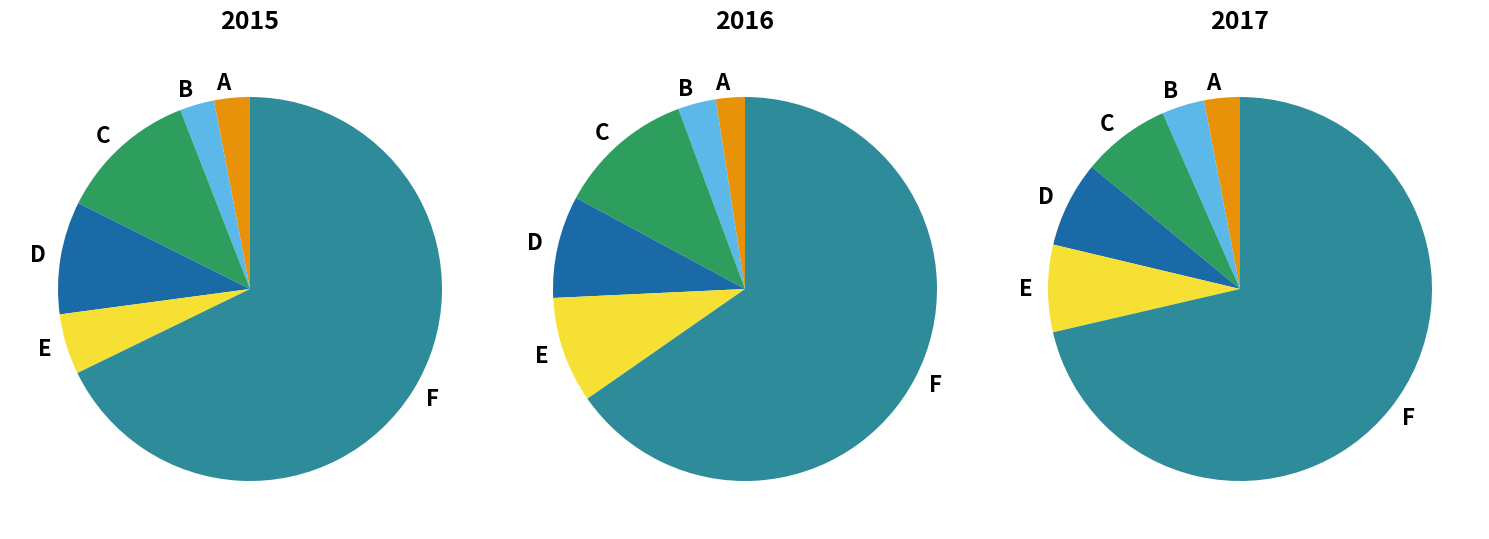

To the nearest percent, what percentage of the pie is 5?

71%